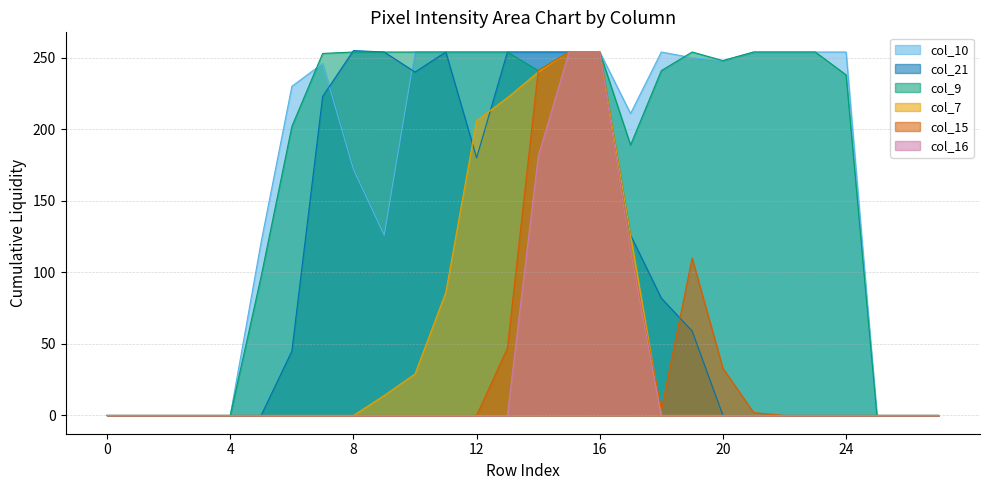

Reading left to right, what are all the values shown in this chart?

col_10: 0	0	0	0	0	121	230	246	172	126	254	254	254	254	254	254	254	211	254	250	248	254	254	254	254	0	0	0
col_21: 0	0	0	0	0	0	45	223	255	254	240	254	180	254	254	254	254	126	82	59	0	0	0	0	0	0	0	0
col_9: 0	0	0	0	0	97	202	253	254	254	254	254	254	254	241	254	254	189	241	254	248	254	254	254	238	0	0	0
col_7: 0	0	0	0	0	0	0	0	0	14	29	86	206	222	240	254	254	126	0	0	0	0	0	0	0	0	0	0
col_15: 0	0	0	0	0	0	0	0	0	0	0	0	0	47	241	254	254	115	4	110	33	2	0	0	0	0	0	0
col_16: 0	0	0	0	0	0	0	0	0	0	0	0	0	0	181	254	254	115	0	0	0	0	0	0	0	0	0	0